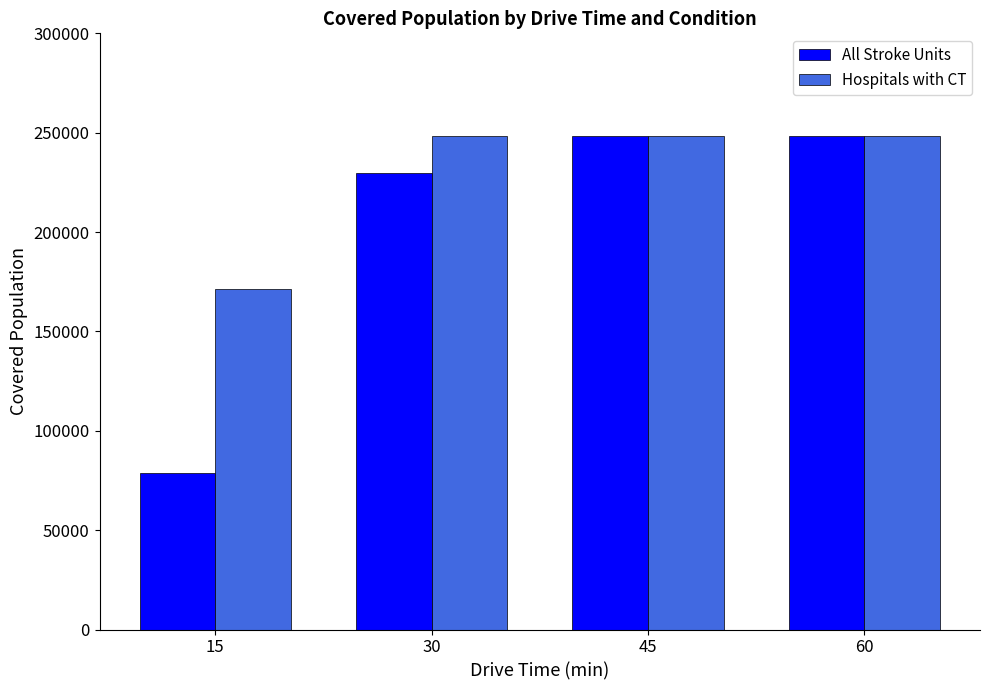

What is the spread (max minus min) of values at 45?

1